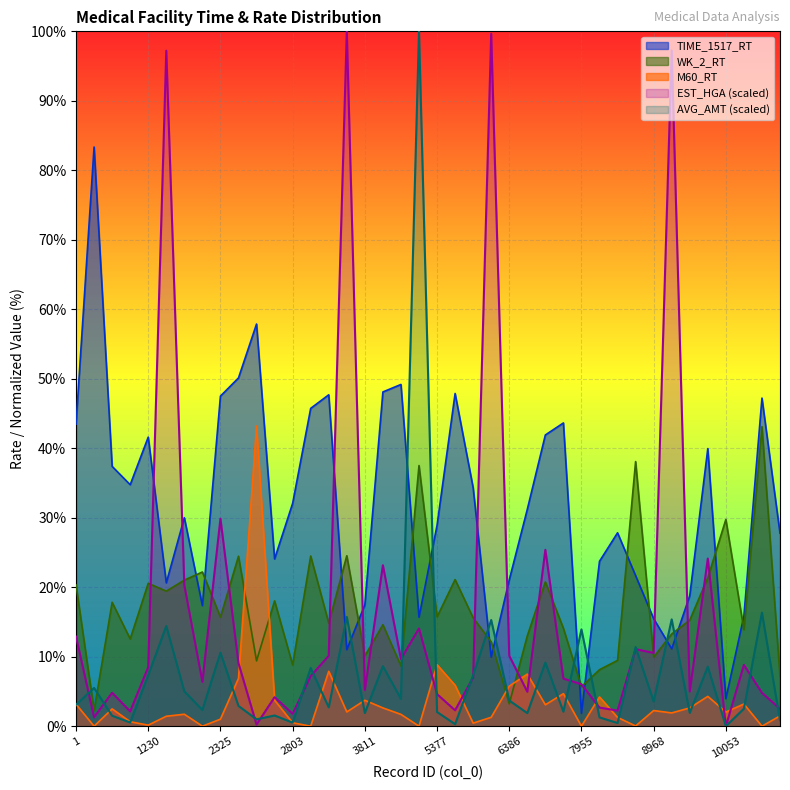

Reading left to right, what are all the values shown in this chart?

EST_HGA: 12.9	1.3	4.8	2.1	8.5	97.2	20.3	6.4	29.9	9.1	0.2	4.2	1.8	7.2	10.1	100.0	5.2	23.2	9.7	14.1	4.6	2.3	7.0	99.7	10.1	5.0	25.4	6.9	6.0	2.7	2.2	11.1	10.5	97.2	5.0	24.1	0.0	8.8	4.8	2.5
AVG_AMT: 3.1	5.5	1.5	0.5	7.3	14.4	5.0	2.3	10.6	2.9	1.0	1.5	0.5	8.4	2.7	15.7	1.9	8.6	3.9	100.0	2.0	0.3	7.3	15.3	3.7	1.9	9.2	2.1	13.9	1.3	0.5	11.4	3.5	15.4	1.9	8.6	0.0	2.5	16.3	0.8
TIME_1517_RT: 43.5	83.3	37.4	34.8	41.6	20.6	30.0	17.4	47.5	50.1	57.9	24.1	32.1	45.7	47.7	11.0	17.5	48.1	49.2	15.7	28.9	47.9	34.3	9.9	21.1	31.2	41.9	43.6	1.9	23.7	27.8	21.7	15.5	11.1	18.8	40.0	4.0	15.9	47.2	27.8
WK_2_RT: 20.3	2.3	17.8	12.6	20.6	19.4	21.0	22.2	15.7	24.5	9.4	18.0	8.8	24.5	14.8	24.5	10.1	14.6	8.7	37.5	15.7	21.1	15.6	12.1	3.2	13.0	20.8	14.1	5.7	8.1	9.5	38.1	9.9	13.3	15.3	21.4	29.8	13.9	43.1	7.2
M60_RT: 3.2	0.0	2.5	0.6	0.1	1.4	1.7	0.0	1.0	6.9	43.2	3.7	0.5	0.0	7.9	2.0	3.7	2.6	1.7	0.0	8.8	5.9	0.4	1.3	5.8	7.5	3.1	4.7	0.0	4.2	1.3	0.0	2.2	1.9	2.6	4.3	2.0	3.2	0.0	1.5